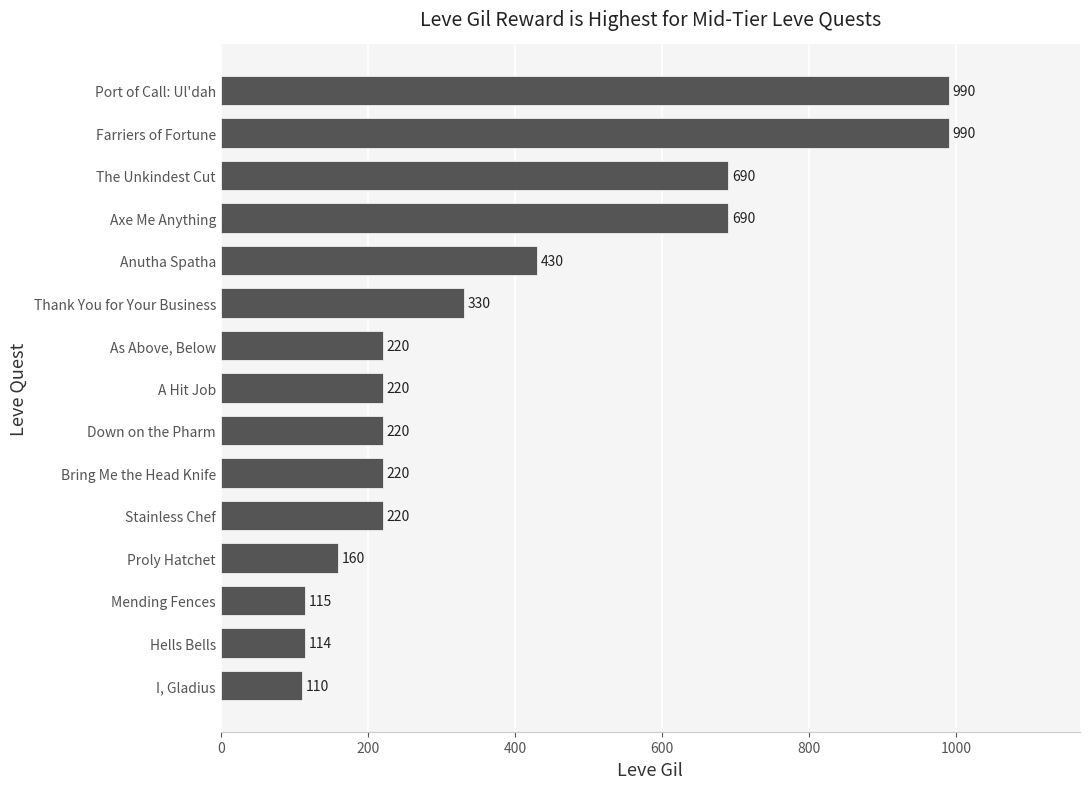

What is the difference between the maximum and minimum values?

880